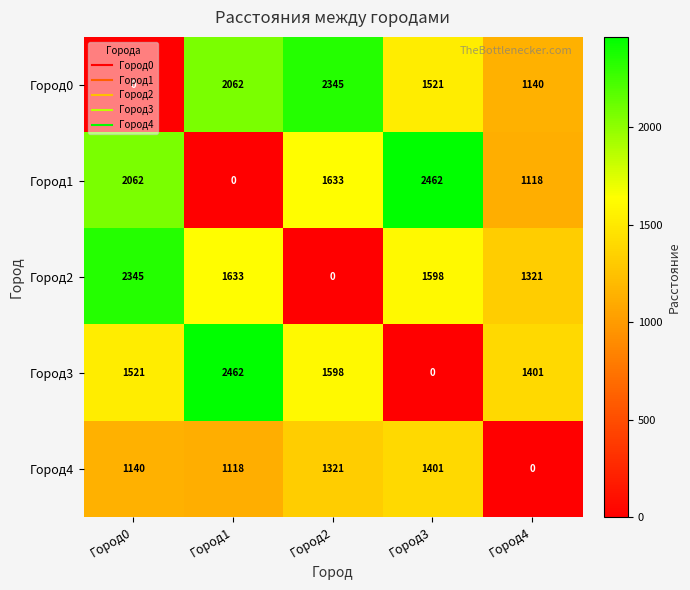

The Город0 series shows 1140 at Город4. True or false?

True